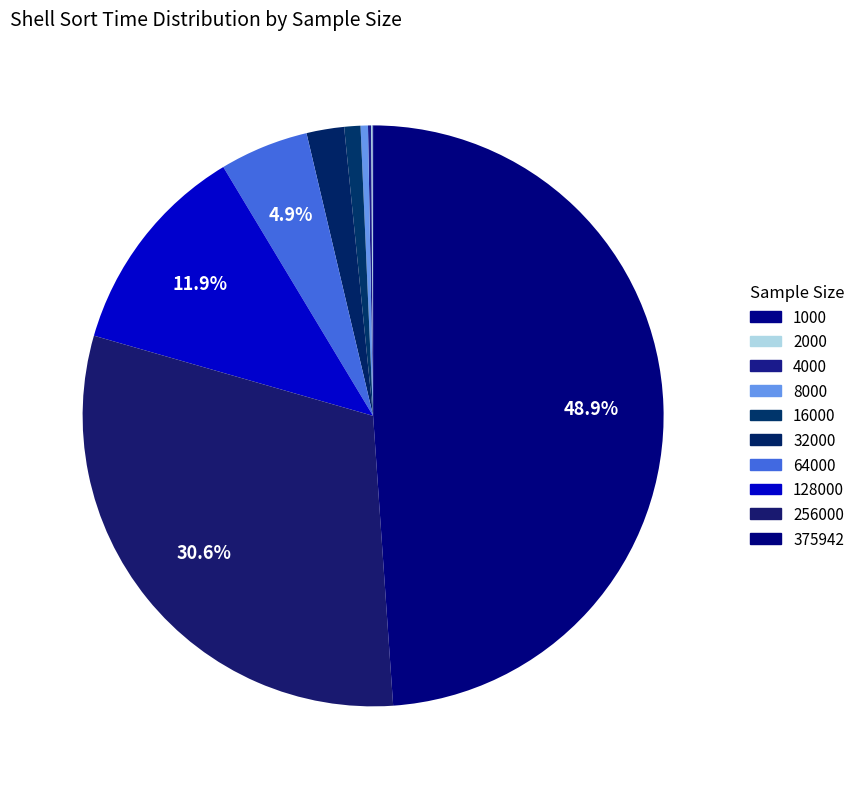

Which slice is the smallest?

1000